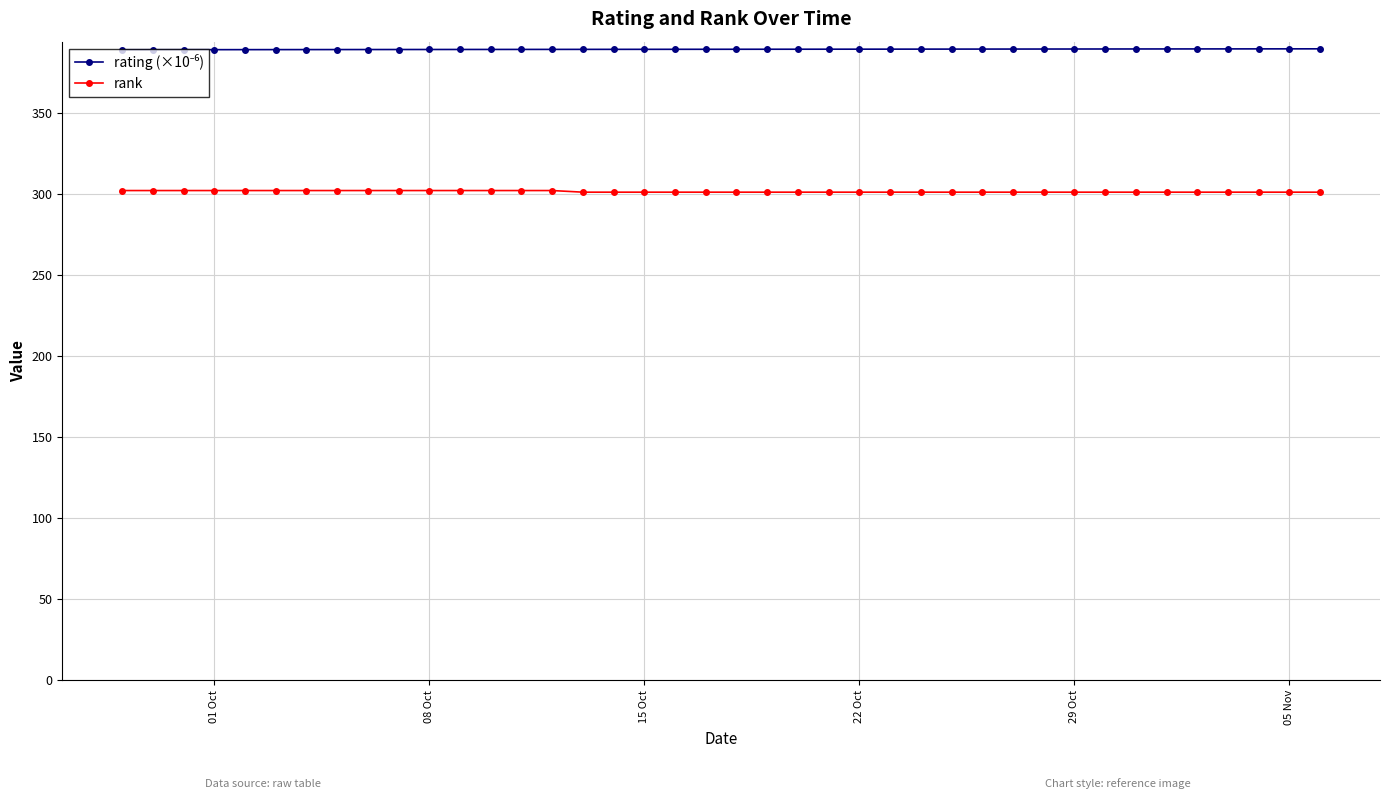

What is the smallest value displayed?

301.0